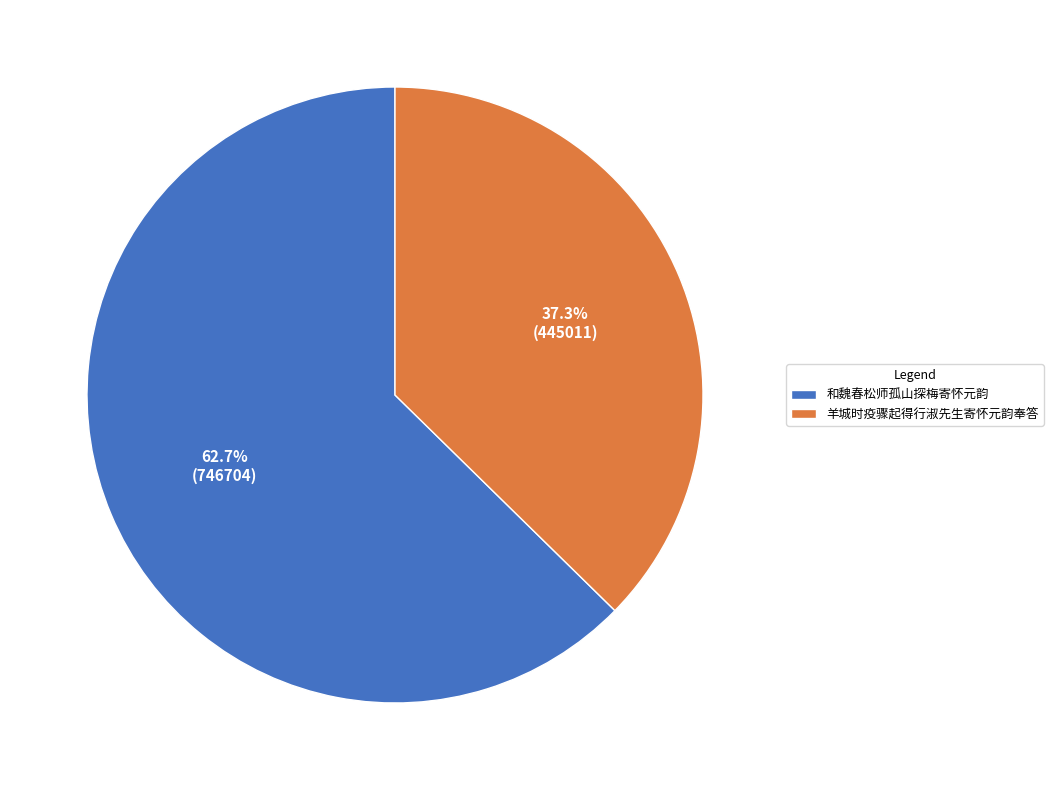

What is the total percentage of 羊城时疫骤起得行淑先生寄怀元韵奉答 and 和魏春松师孤山探梅寄怀元韵?

100.0%